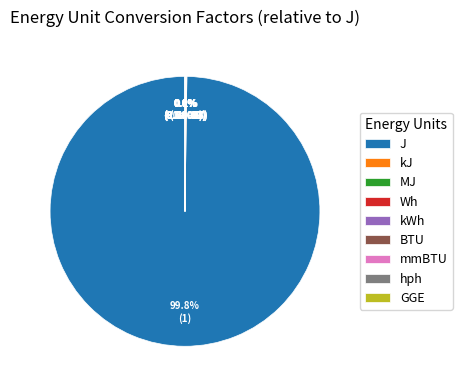

To the nearest percent, what is the difference between the largest and smallest slice percentages?

100%